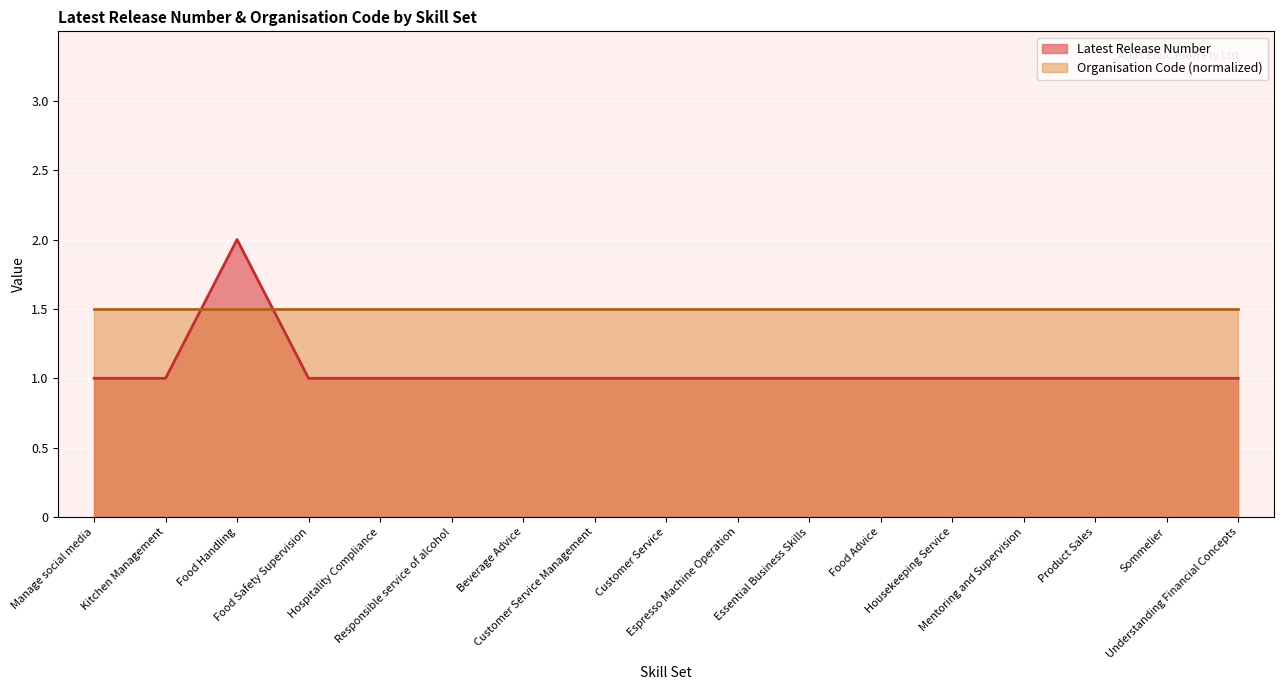

What is the sum of all values?

18